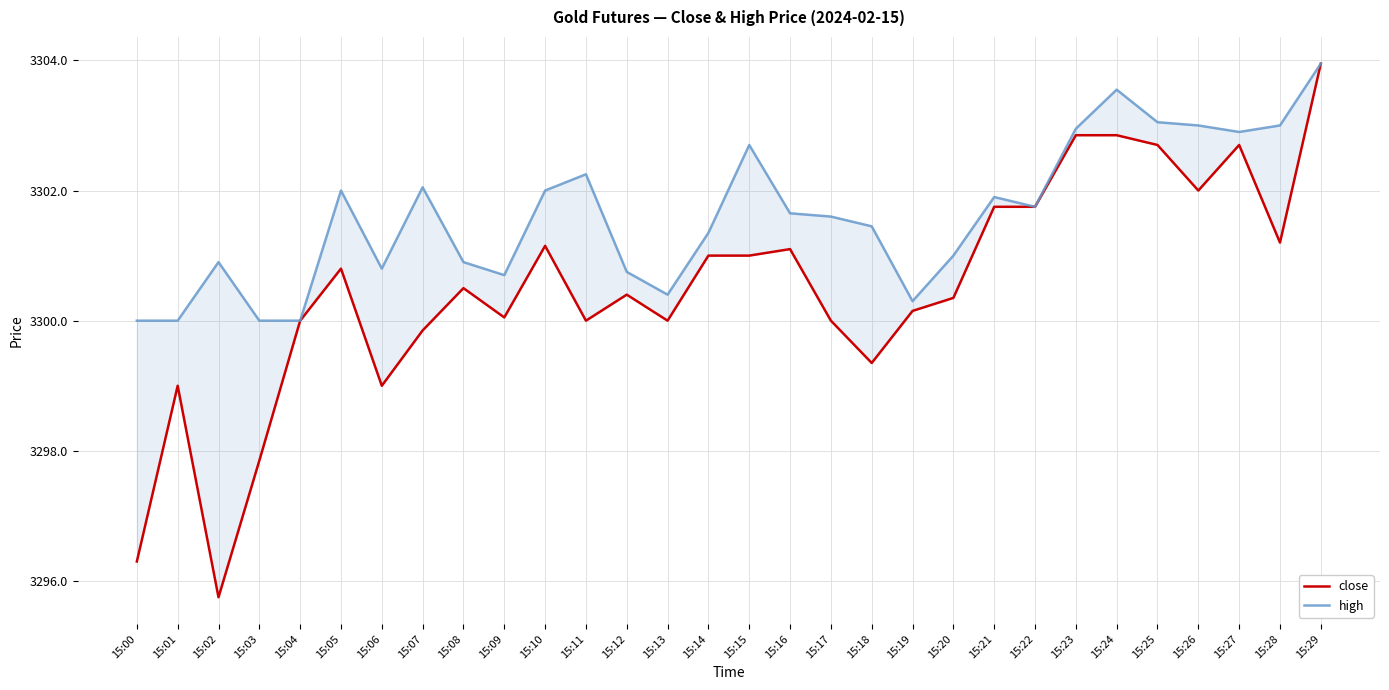

Rank the series at 15:17 from highest to lowest value.

high, close